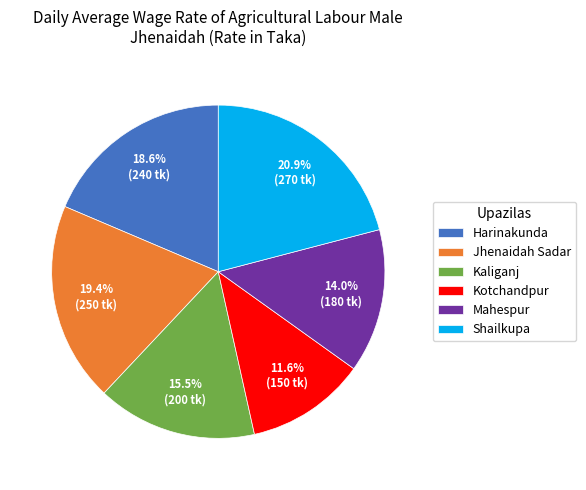

To the nearest percent, what is the combined percentage of Jhenaidah Sadar and Kaliganj?

35%